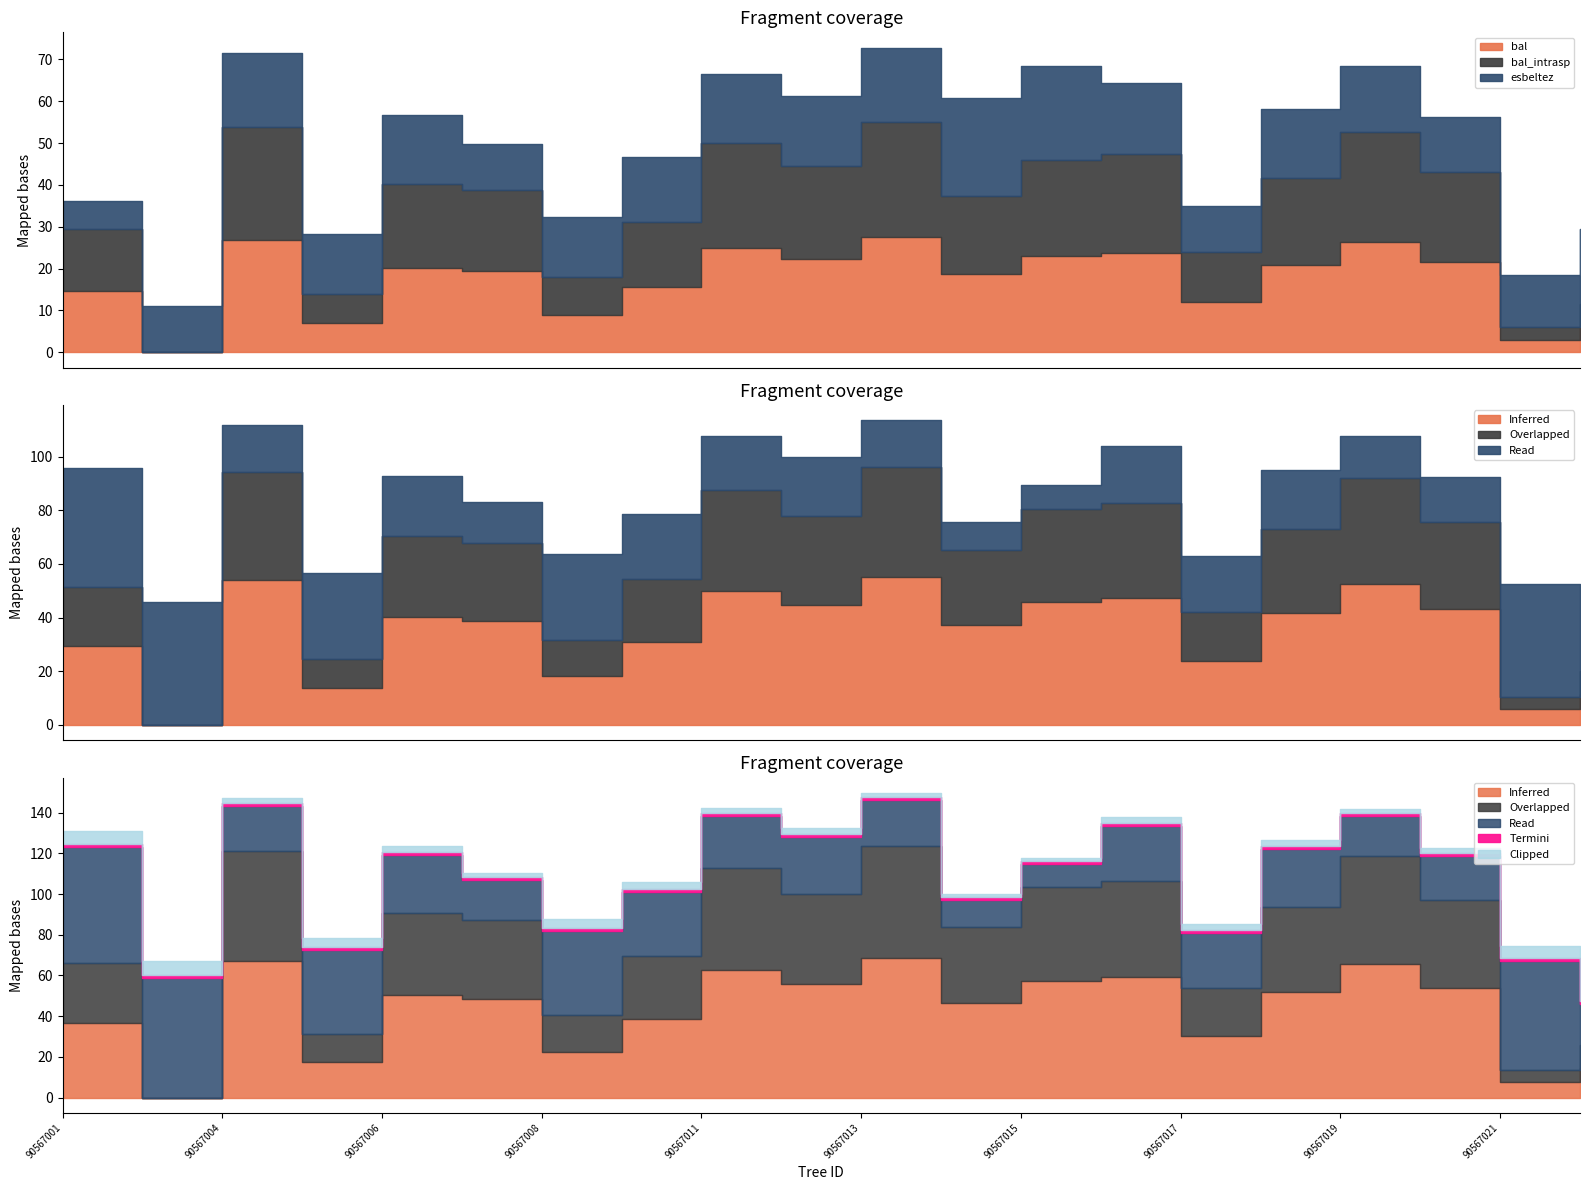

How many values in bal are above zero?

19